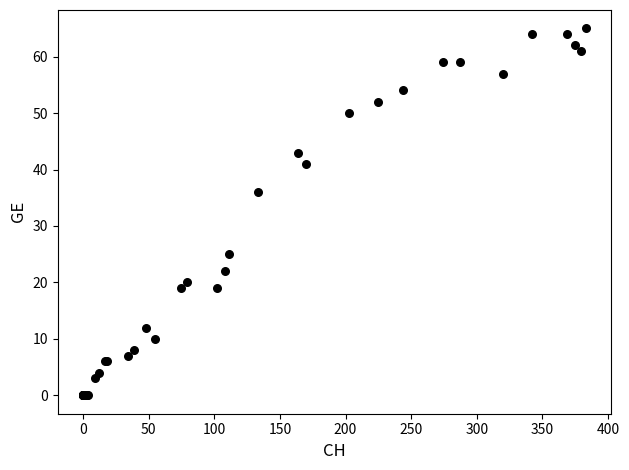

What Y value in the scatter plot is closest to 32?

36